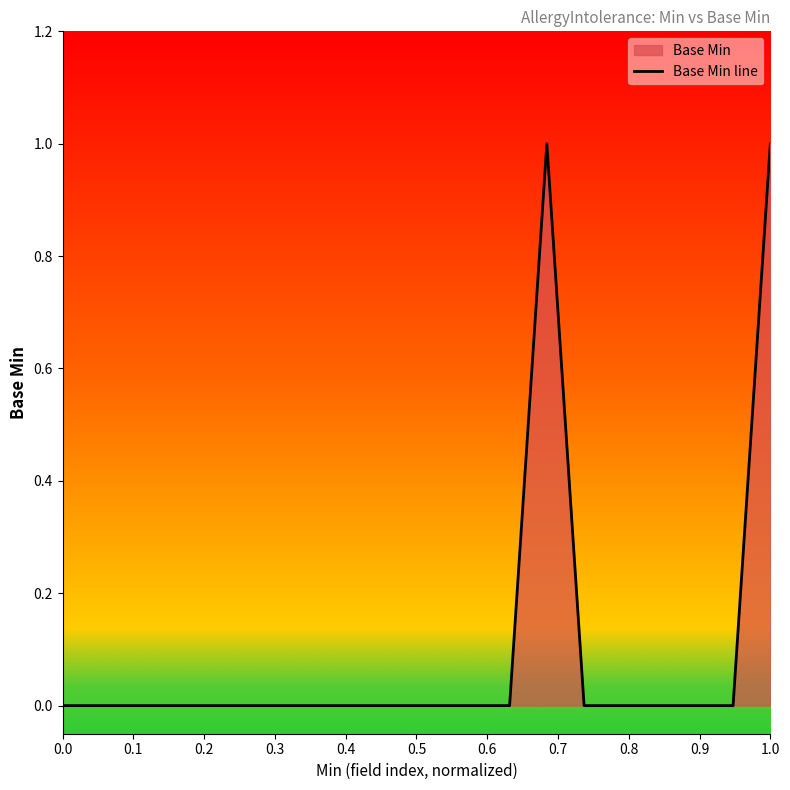

True or false: the data shows 1 at 0.0.

False